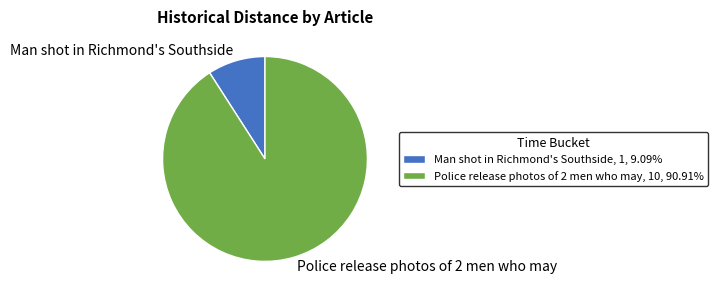

Rank the categories by value from highest to lowest.

Police release photos of 2 men who may, Man shot in Richmond's Southside